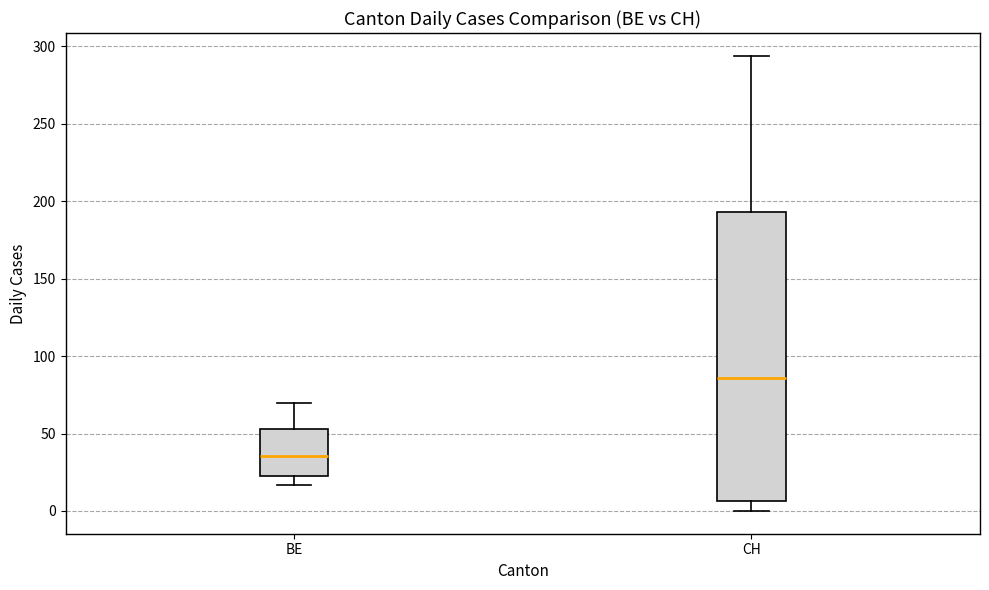

Reading left to right, read every box against the y-axis: the position of its median line, the range the box covers, and the ends of its whiskers. The values are not printed on the chart, so give them approximately, as read against the axis.

BE: median 35, box 25 to 55, whiskers 15 to 70
CH: median 85, box 5 to 195, whiskers 0 to 295